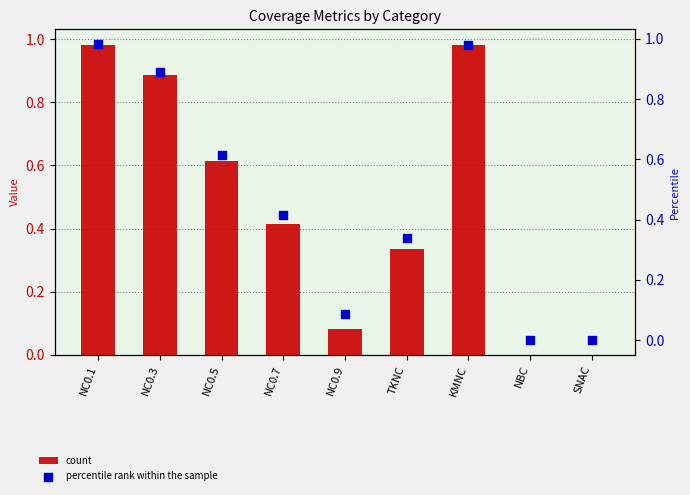

What are all the series names shown in the legend?

count, percentile rank within the sample